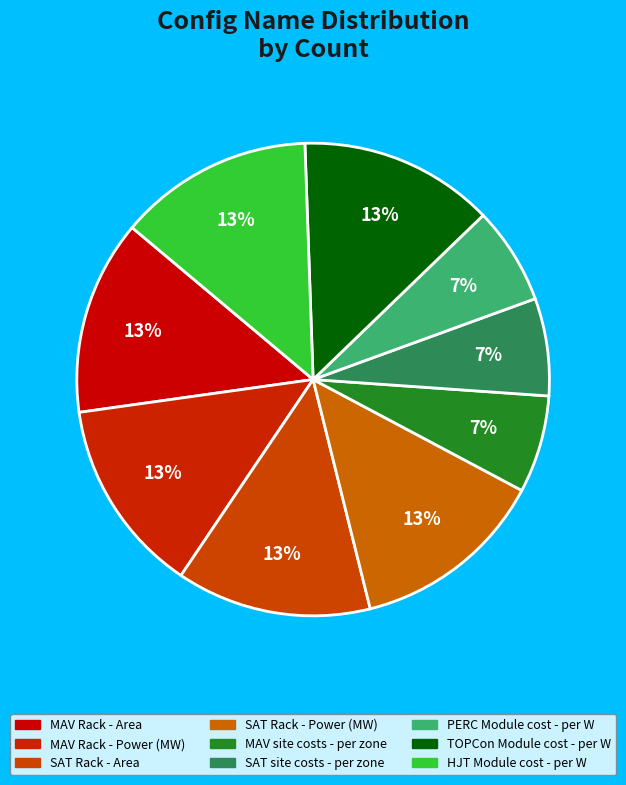

What is the total percentage of SAT site costs - per zone and MAV Rack - Power (MW)?

20.0%